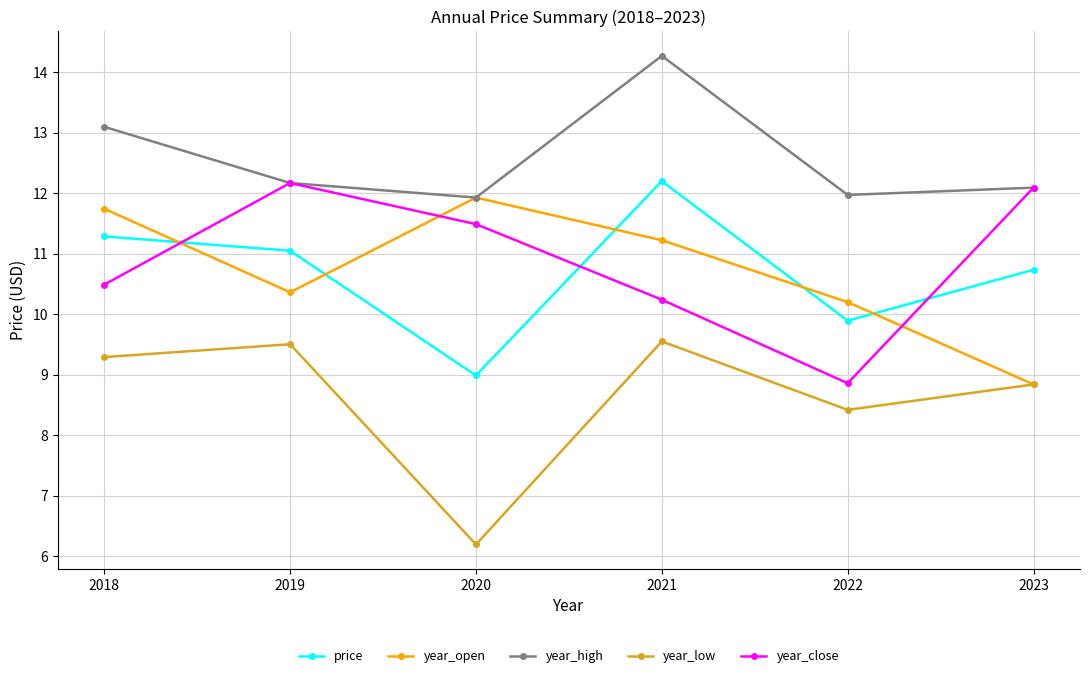

Reading left to right, list all the values displayed in this chart.

price: 11.3	11.0	9.0	12.2	9.9	10.7
year_open: 11.7	10.4	11.9	11.2	10.2	8.8
year_high: 13.1	12.2	11.9	14.3	12.0	12.1
year_low: 9.3	9.5	6.2	9.6	8.4	8.8
year_close: 10.5	12.2	11.5	10.2	8.9	12.1